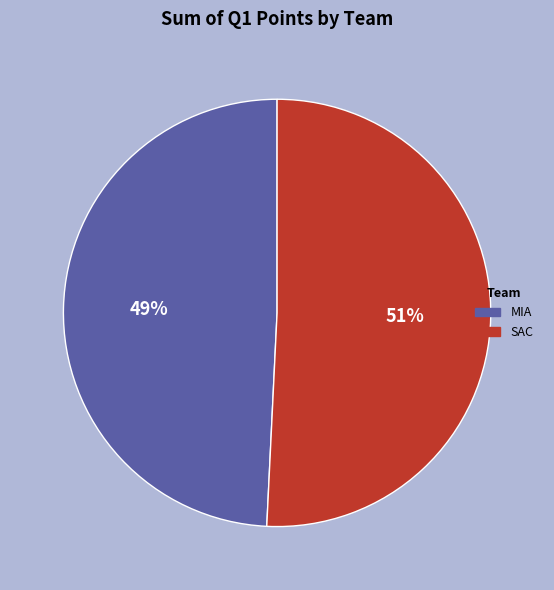

Which has a higher value, MIA or SAC?

SAC